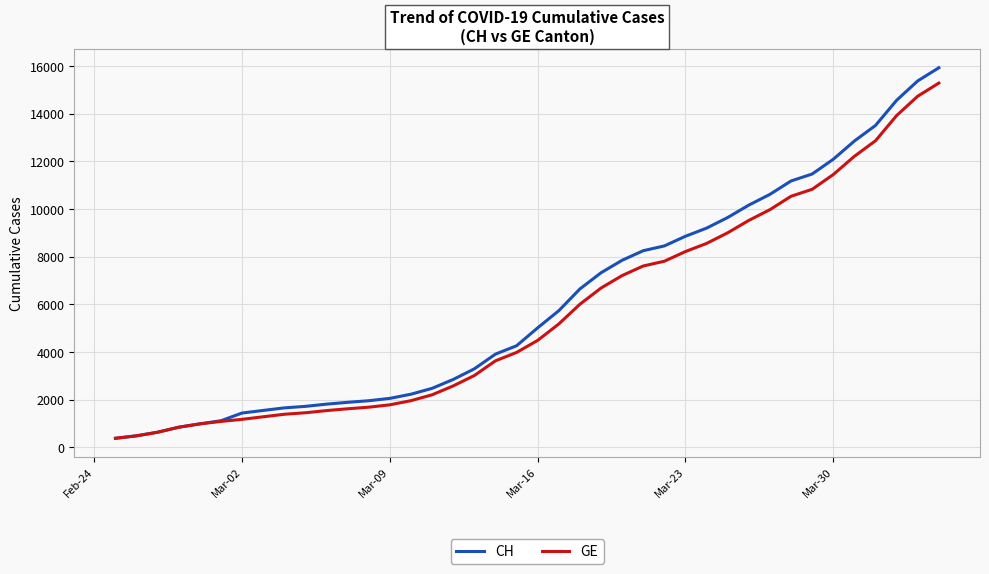

What is the highest value of the GE series?

15284